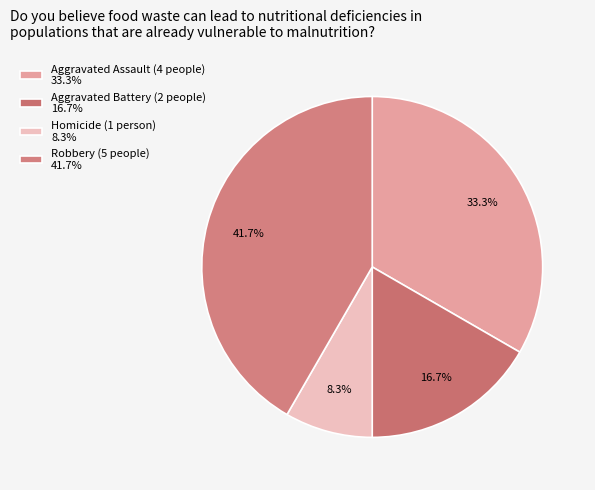

What percentage is the Robbery slice, to the nearest percent?

42%